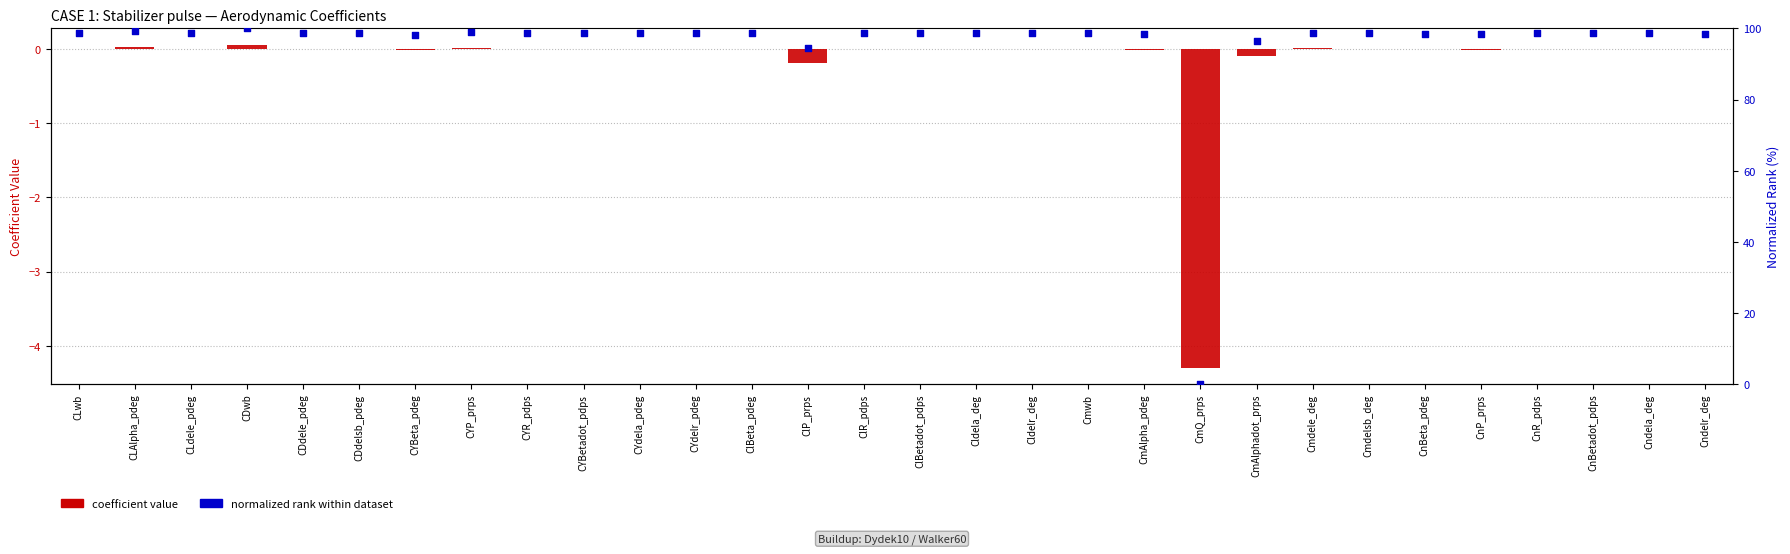

At which category is the sum across all series the highest?

CDwb